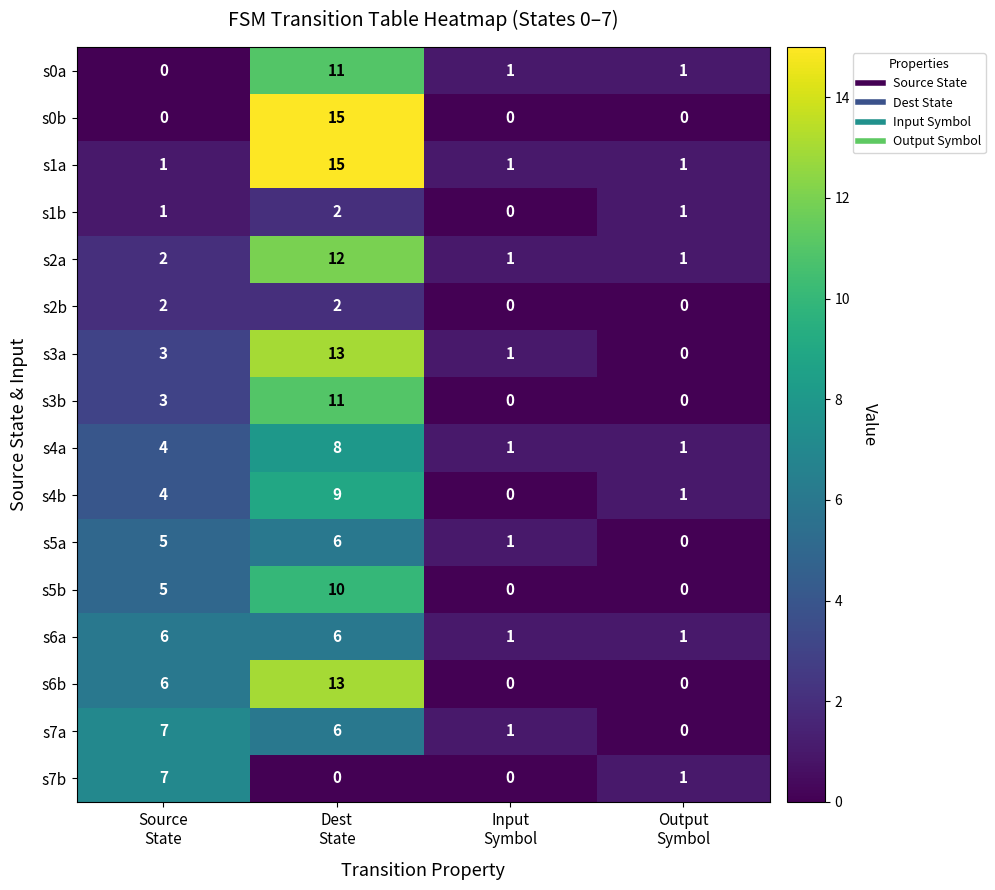

Count the s3b values in the range 0 to 11.

4